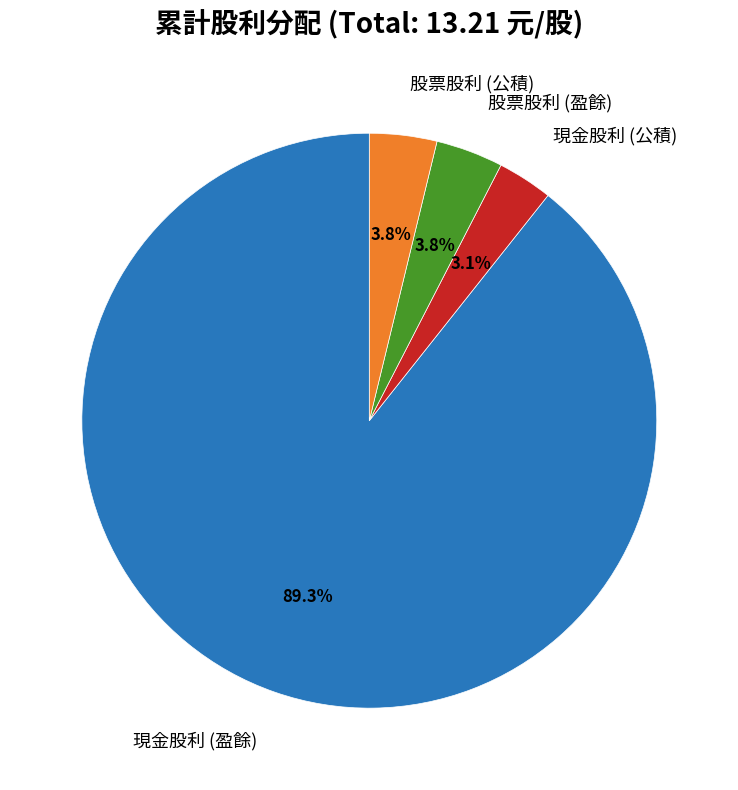

Is there a majority slice in this chart?

Yes